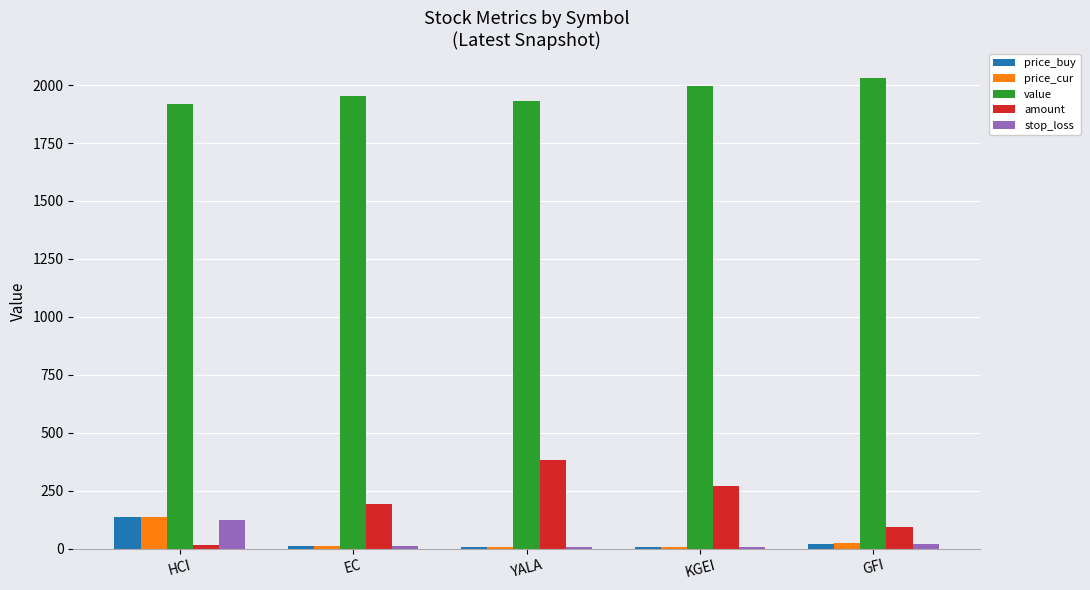

The value of price_buy at HCI is 137.0. True or false?

True